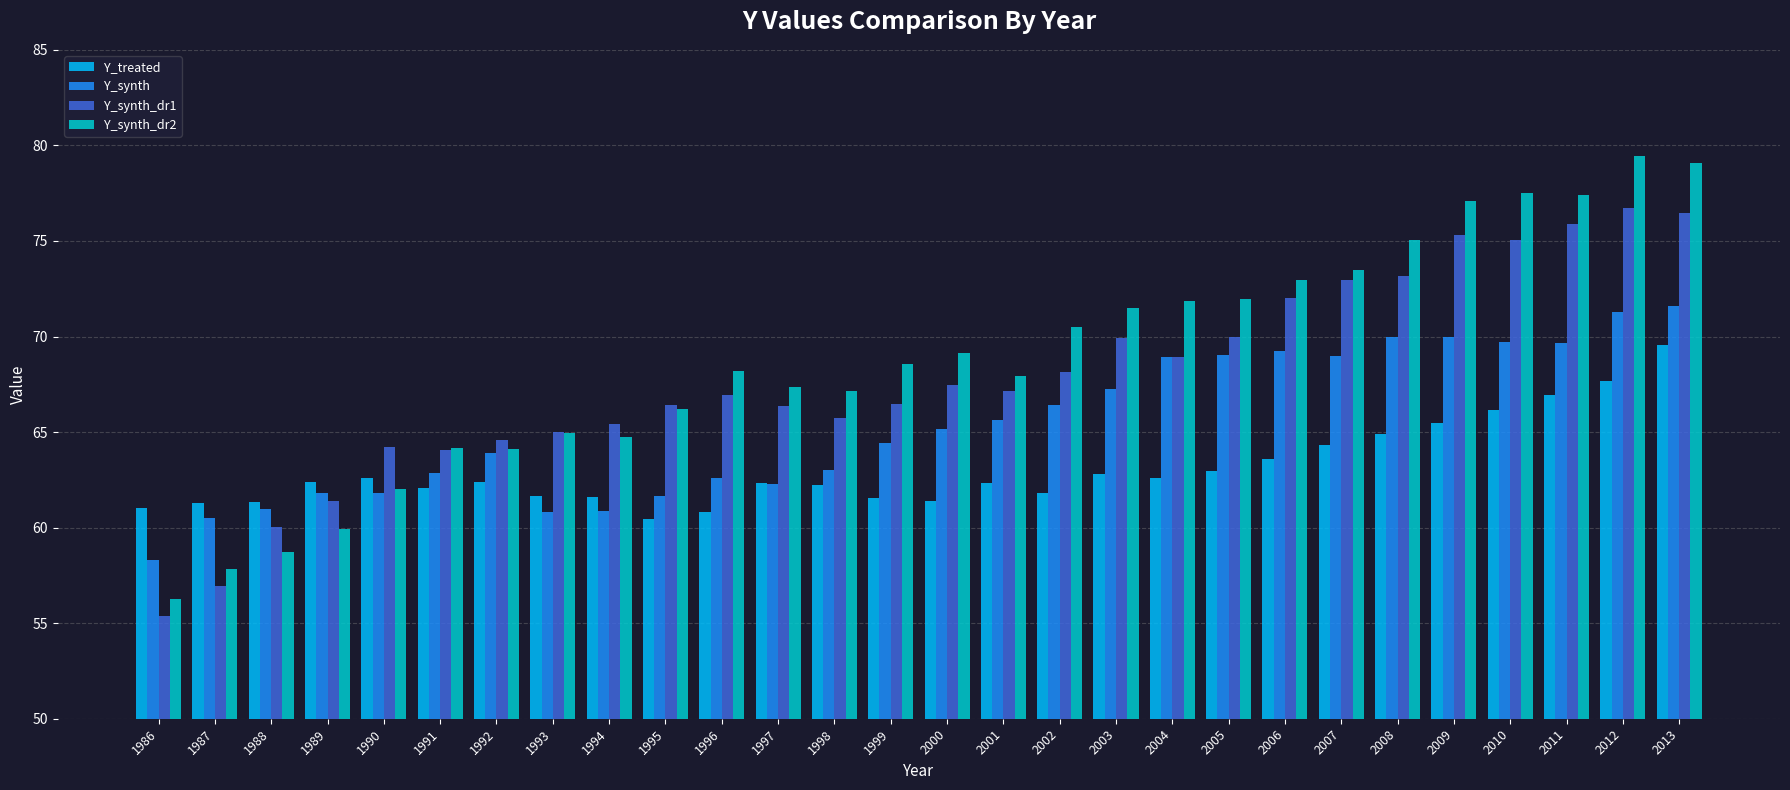

Which series has the largest total across all categories?

Y_synth_dr2